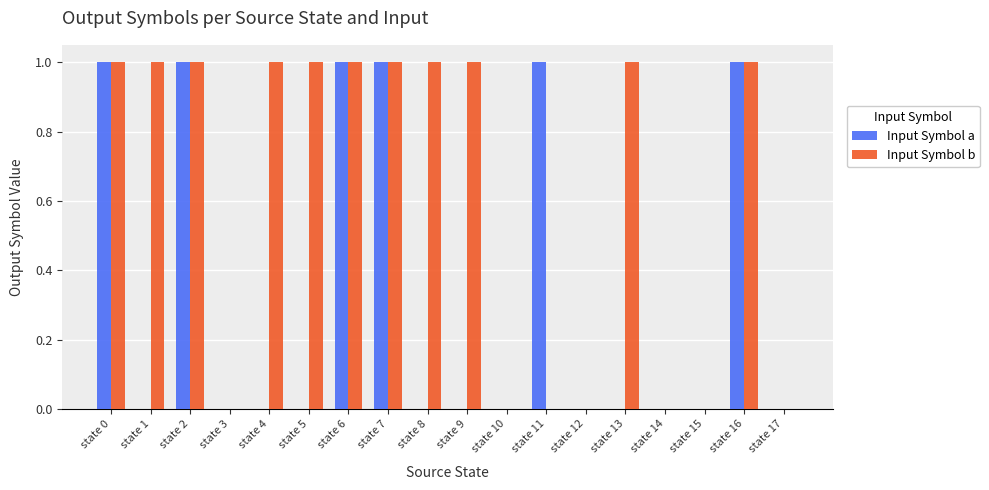

True or false: Input Symbol b has a value of 2 at state 13.

False